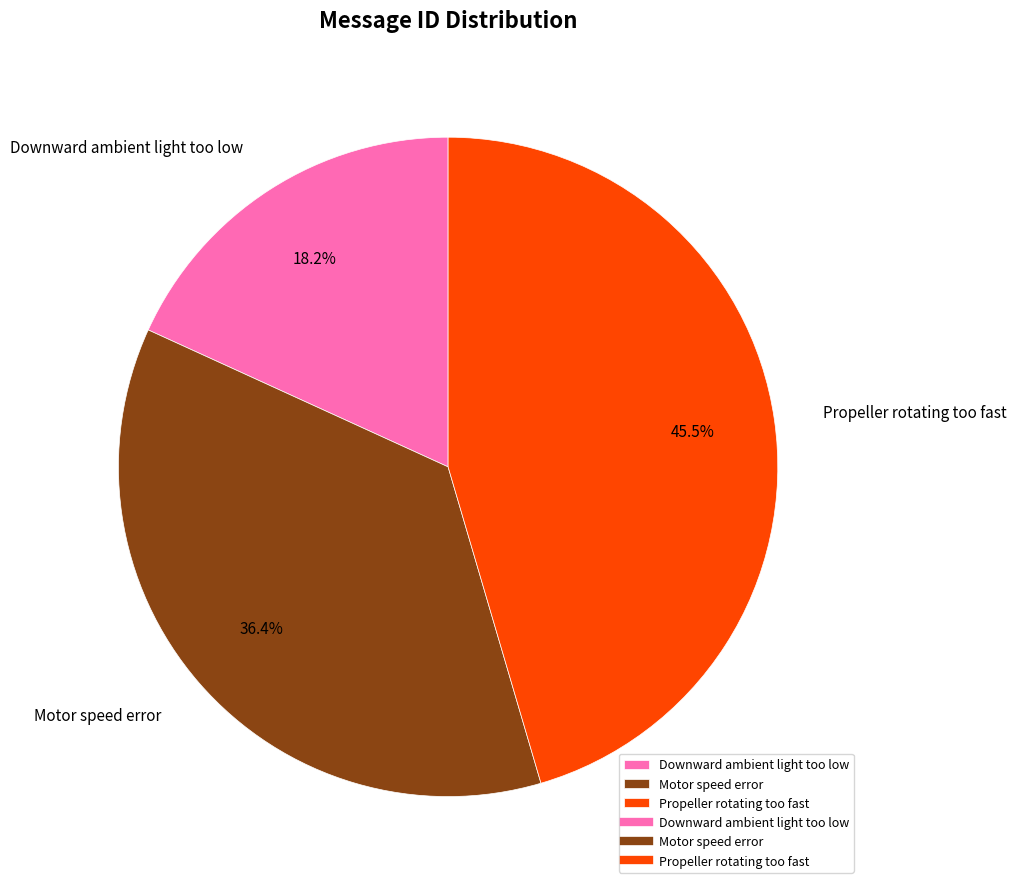

Is it true that Downward ambient light too low is 18% of the pie?

True